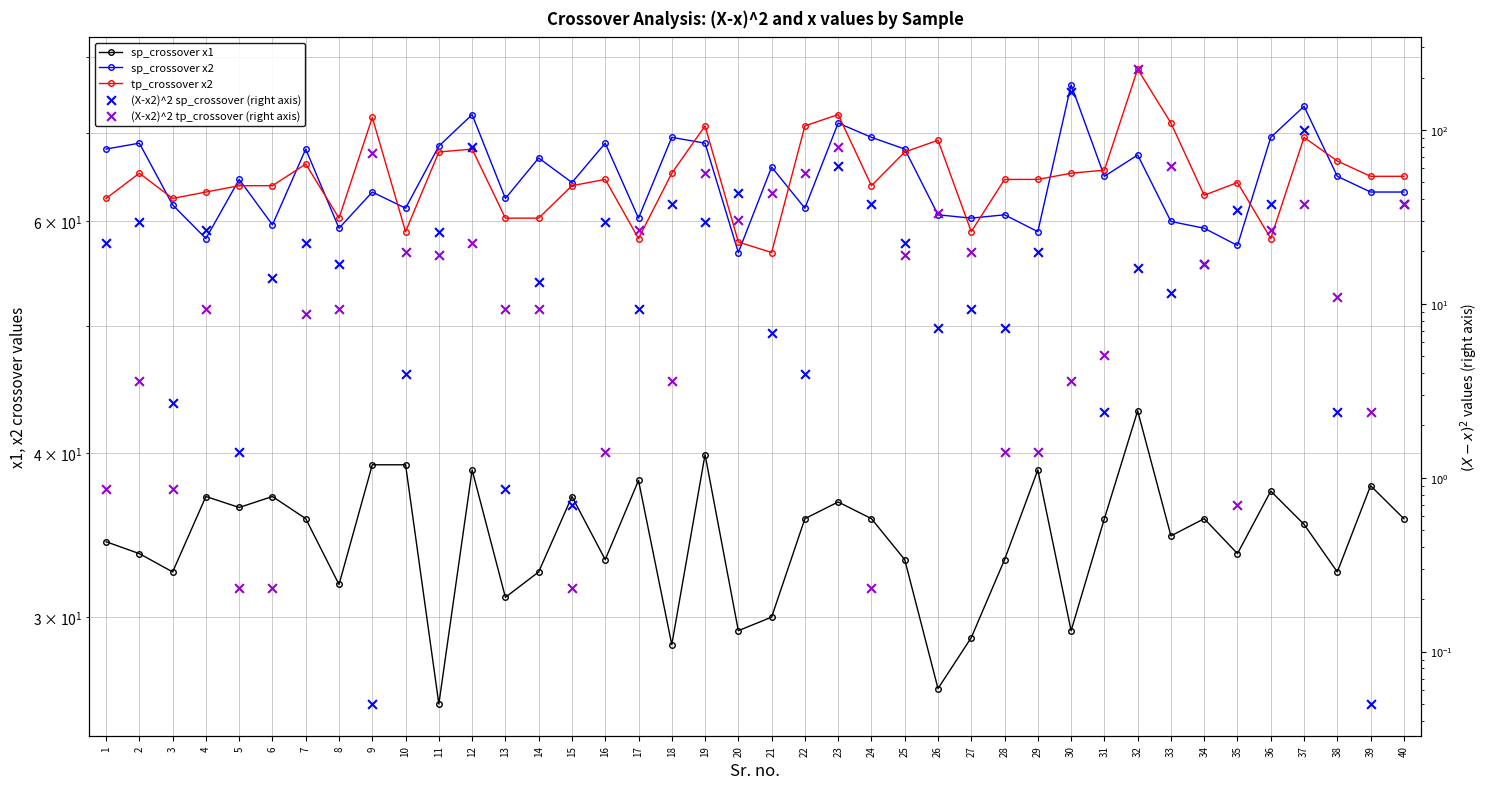

Which series has the widest spread of Y values?

(X-x2)^2 tp_crossover (right axis)